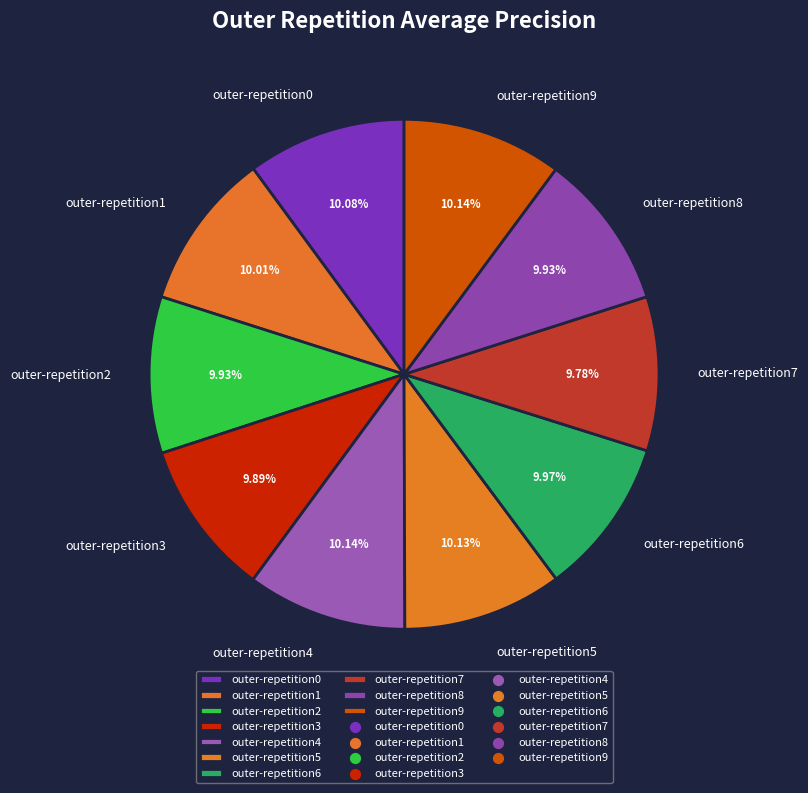

What percentage is the outer-repetition3 slice, to the nearest percent?

10%